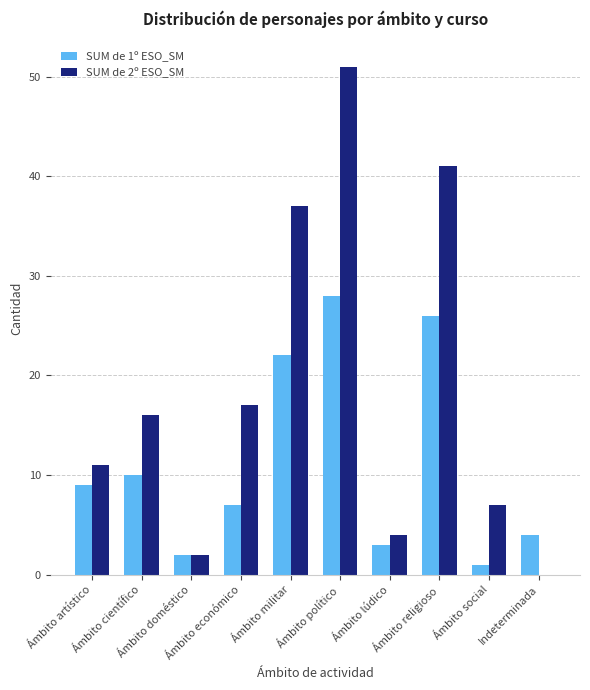

Which series has the largest total across all categories?

SUM de 2º ESO_SM